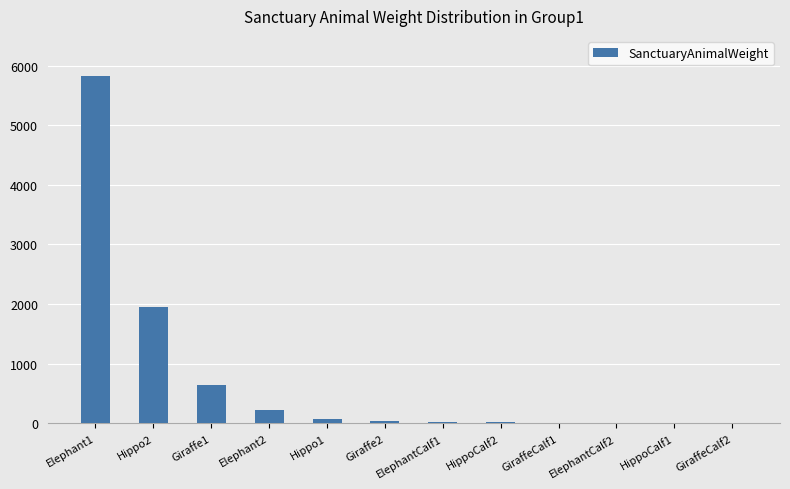

What is the maximum value shown in the chart?

5832